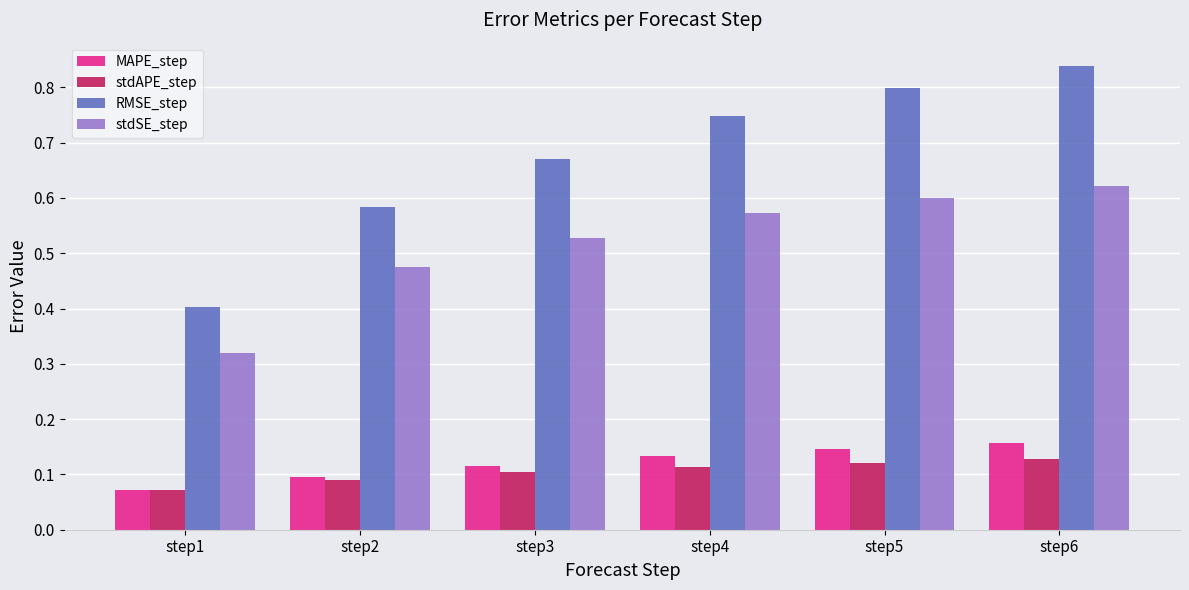

Is the value of stdSE_step at step2 greater than the value of MAPE_step at step1?

Yes